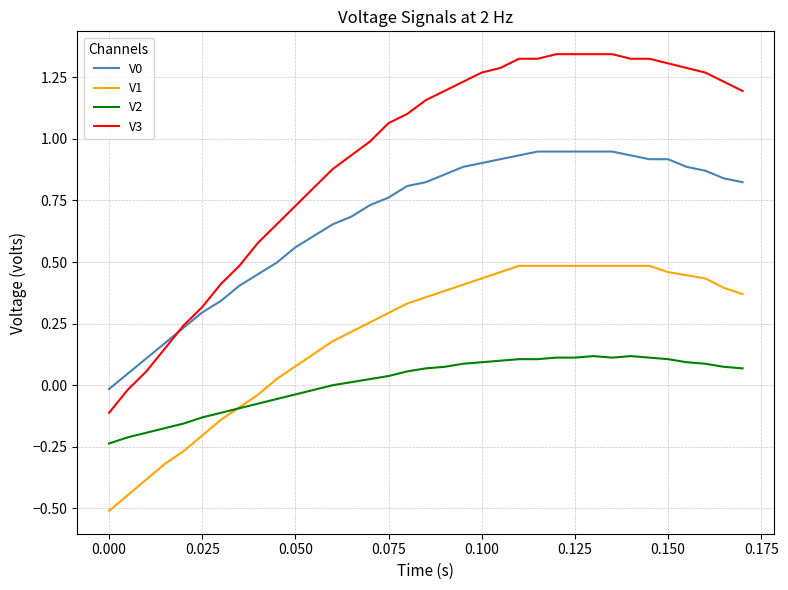

Which series has the largest total across all categories?

V3